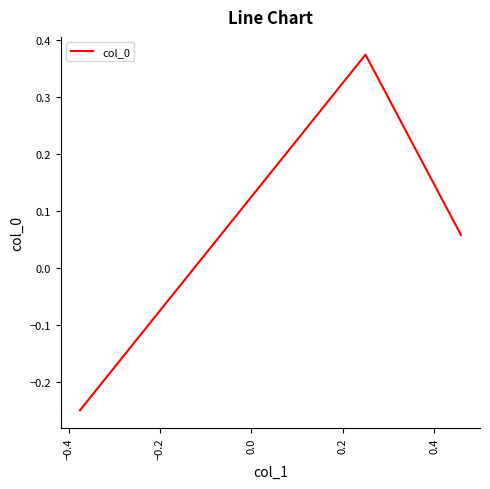

What is the difference between the maximum and second lowest values?

0.3